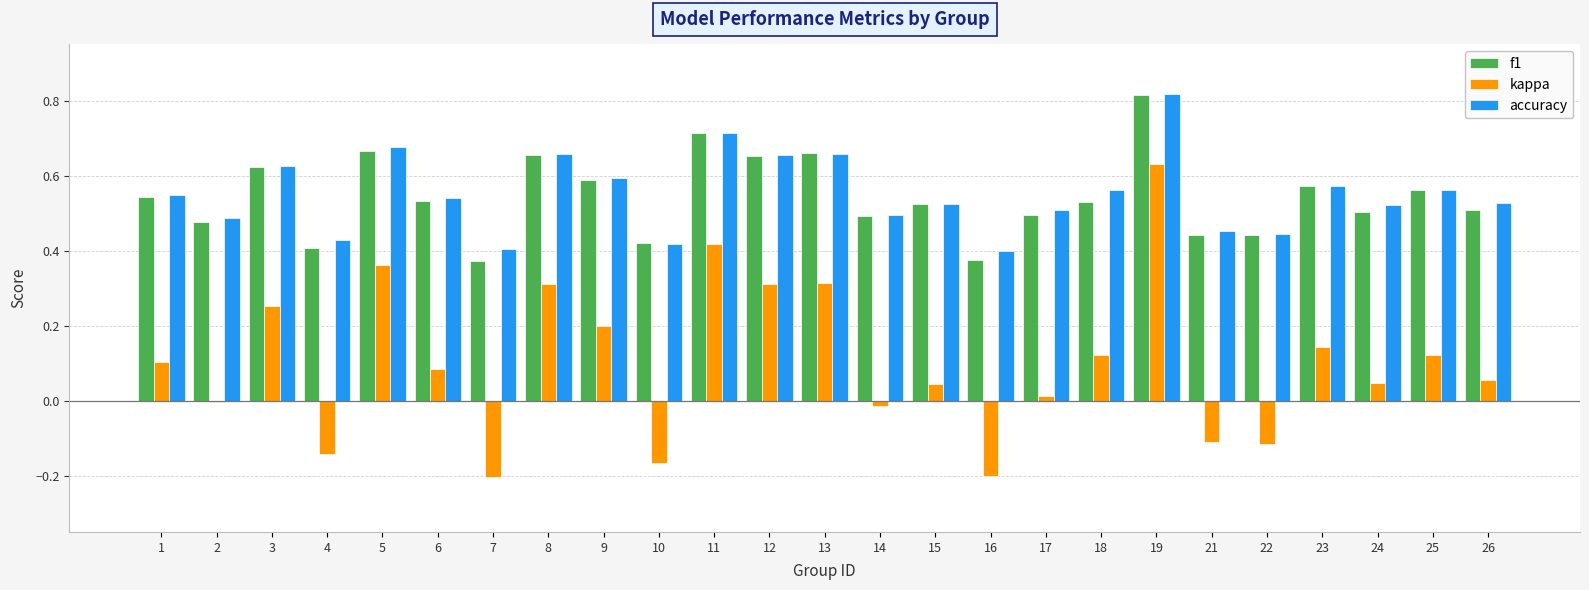

Between 7 and 11, which series saw the biggest shift?

kappa